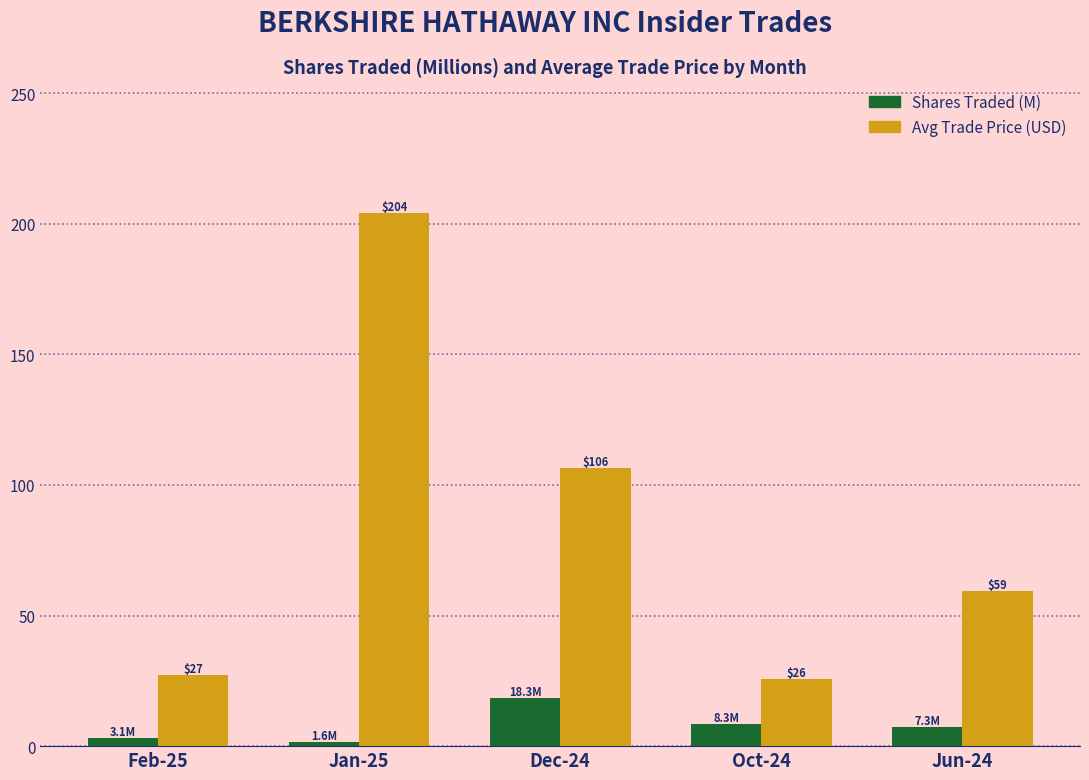

At which category is the sum across all series the highest?

Jan-25